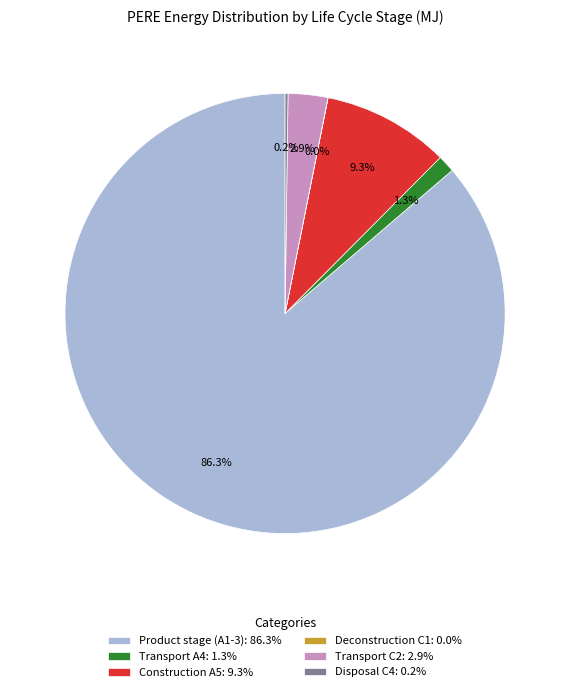

Between Transport A4: 1.3% and Construction A5: 9.3%, which is larger?

Construction A5: 9.3%